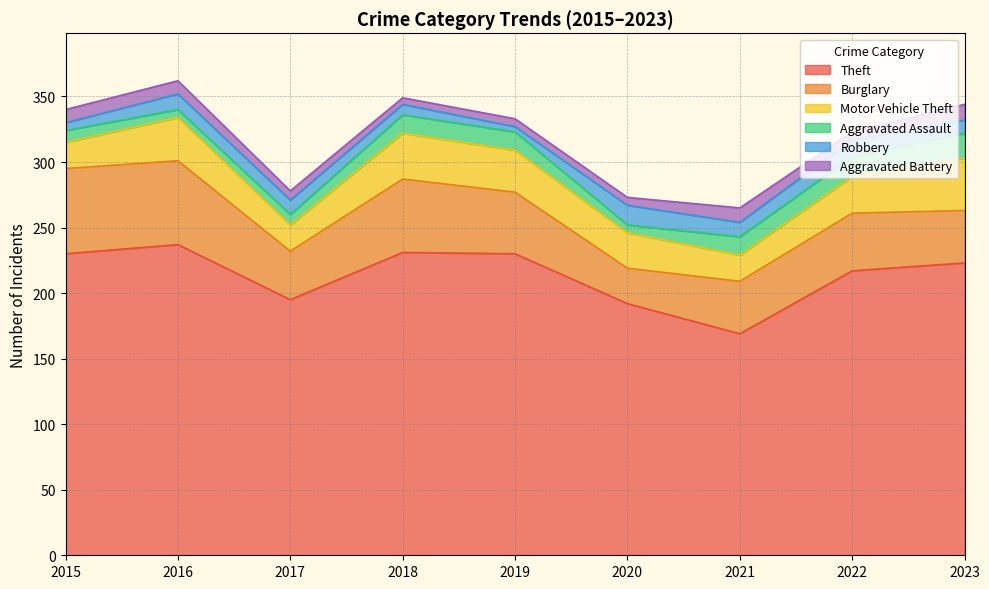

Which label corresponds to the largest value in the chart?

2016